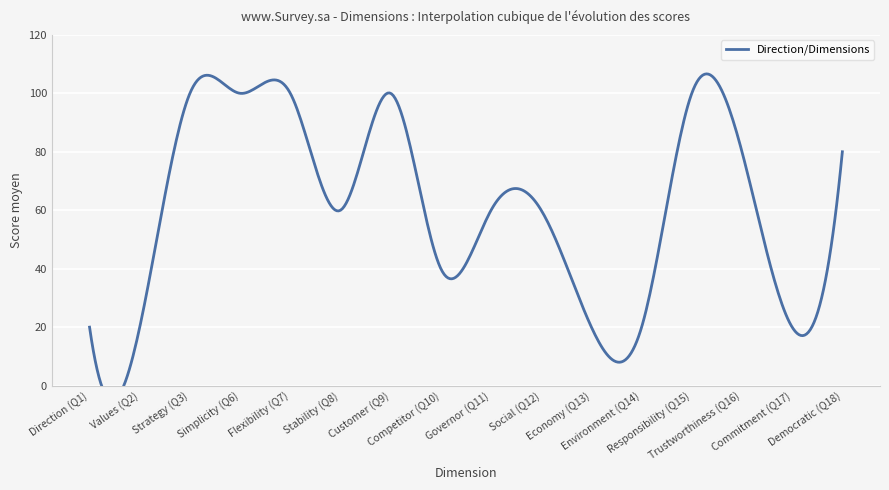

What is the highest value of the Simplicity series?

100